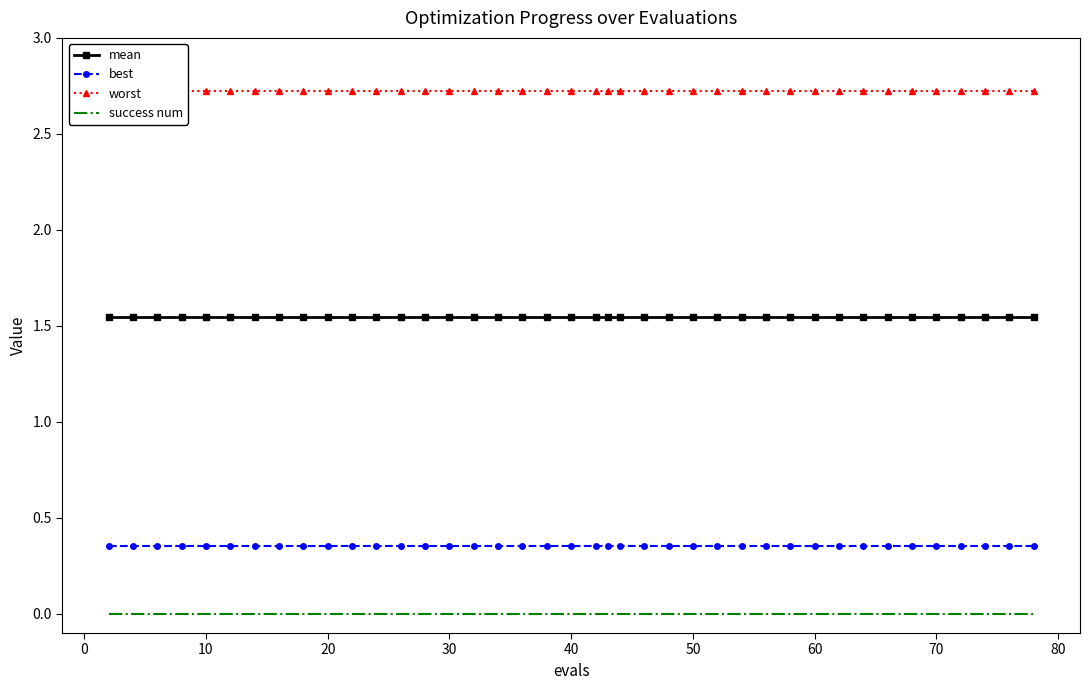

True or false: success num and best cross at least once.

False